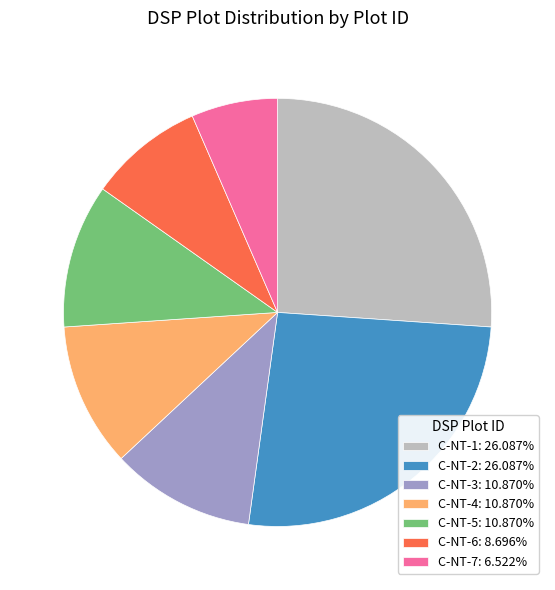

Is the sum of C-NT-7: 6.522% and C-NT-5: 10.870% greater than half?

No